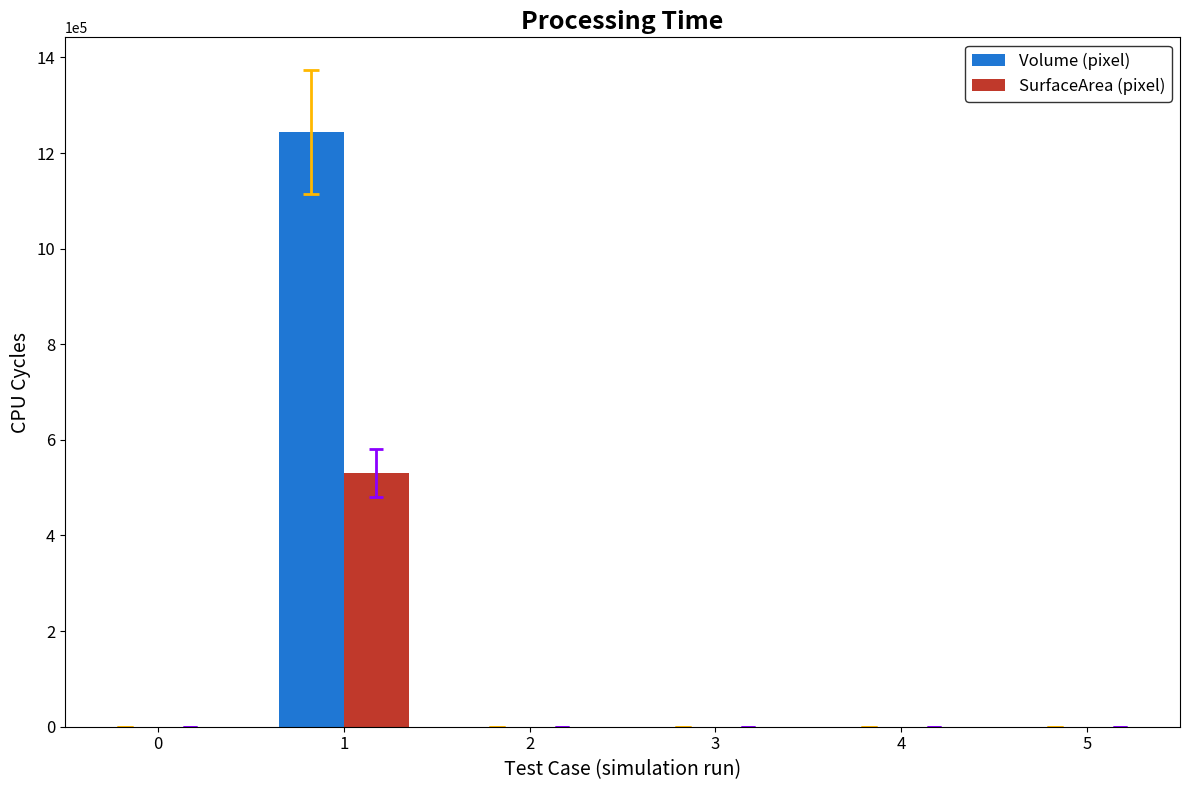

What is the maximum value shown in the chart?

1243284